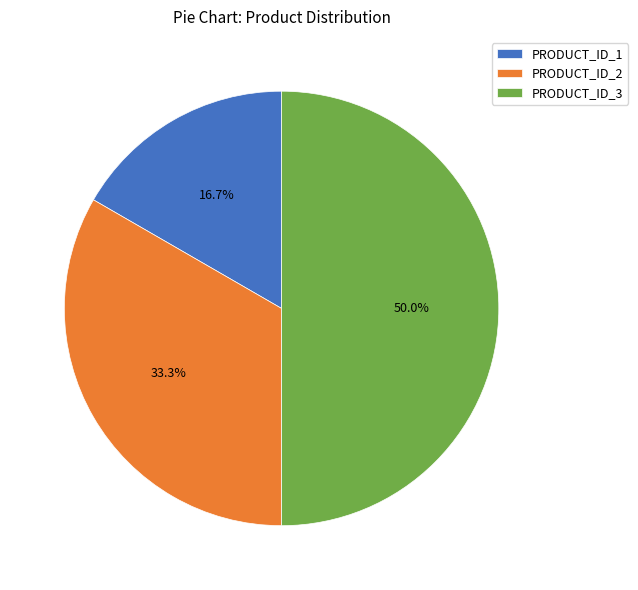

Which has a higher value, PRODUCT_ID_2 or PRODUCT_ID_3?

PRODUCT_ID_3